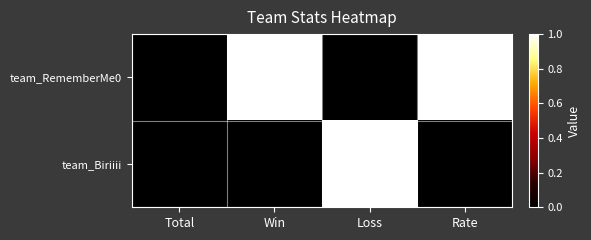

What is the difference between the highest and lowest values at Rate?

1